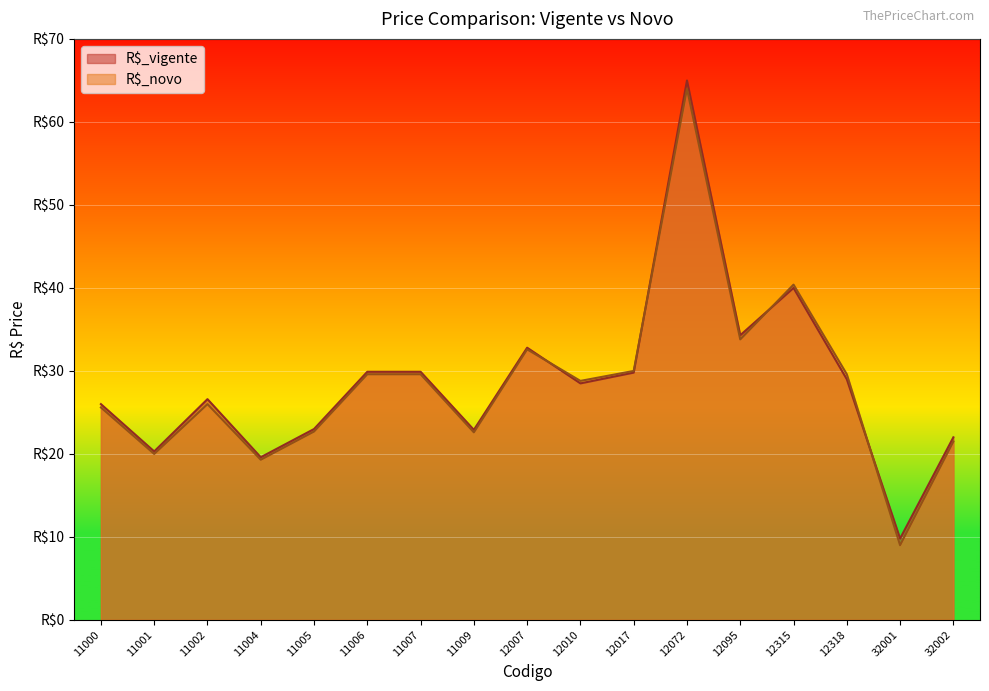

What is the value of the R$_novo point at the 7th from the left?

29.6